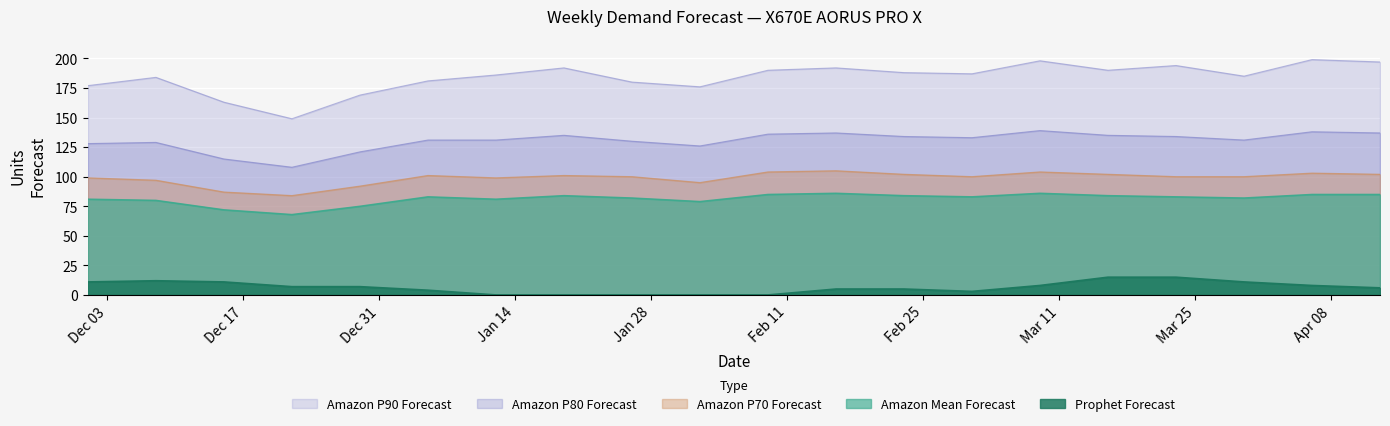

Reading left to right, list all the values displayed in this chart.

Amazon P90 Forecast: 177	184	163	149	169	181	186	192	180	176	190	192	188	187	198	190	194	185	199	197
Amazon P80 Forecast: 128	129	115	108	121	131	131	135	130	126	136	137	134	133	139	135	134	131	138	137
Amazon P70 Forecast: 99	97	87	84	92	101	99	101	100	95	104	105	102	100	104	102	100	100	103	102
Amazon Mean Forecast: 81	80	72	68	75	83	81	84	82	79	85	86	84	83	86	84	83	82	85	85
Prophet Forecast: 11	12	11	7	7	4	0	0	0	0	0	5	5	3	8	15	15	11	8	6